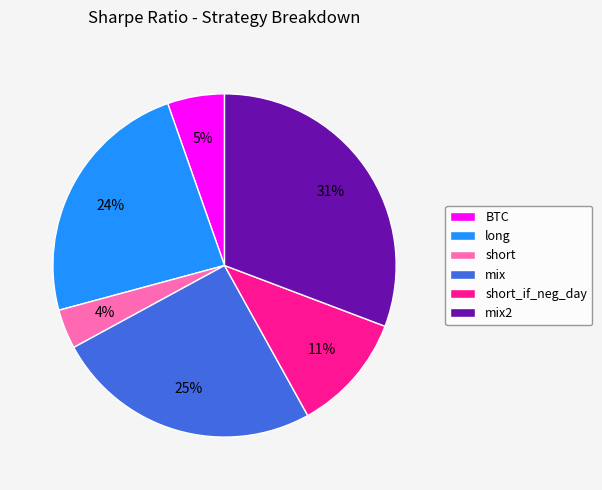

To the nearest percent, what portion does short represent?

4%